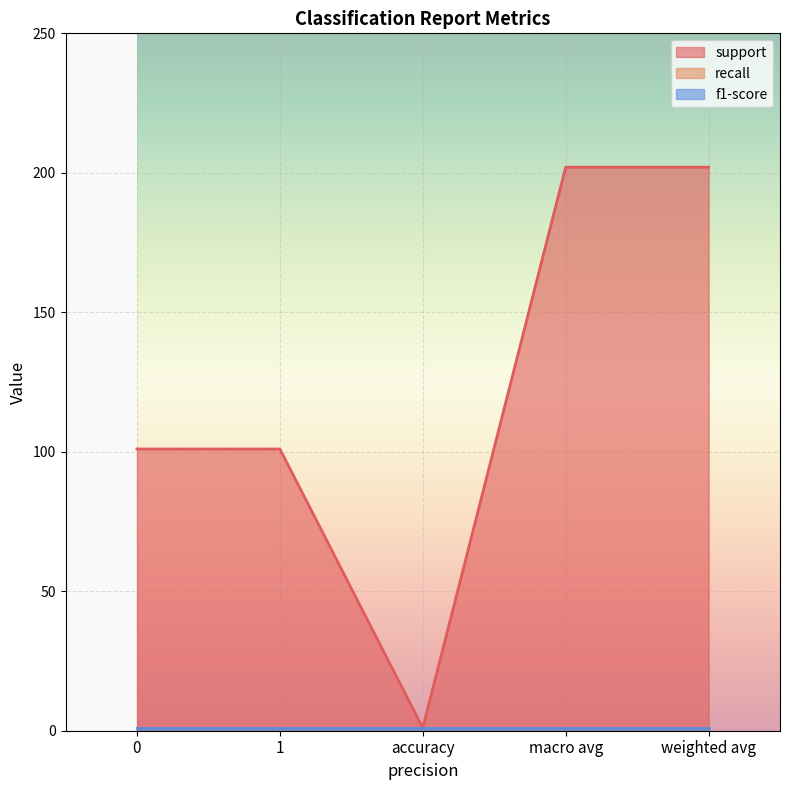

Is the value of recall at macro avg greater than the value of support at 1?

No